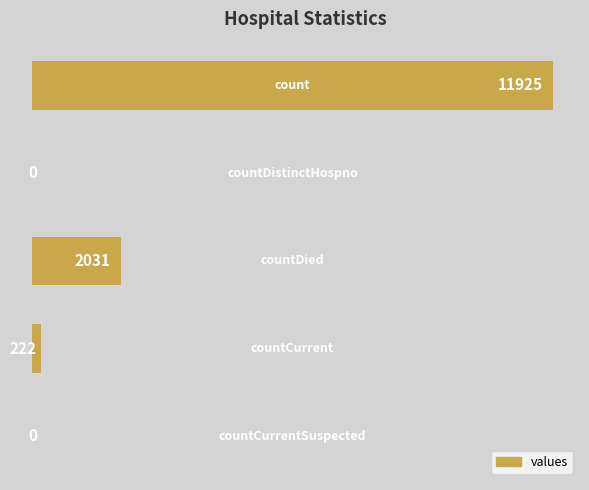

What is the sum of all values?

14178